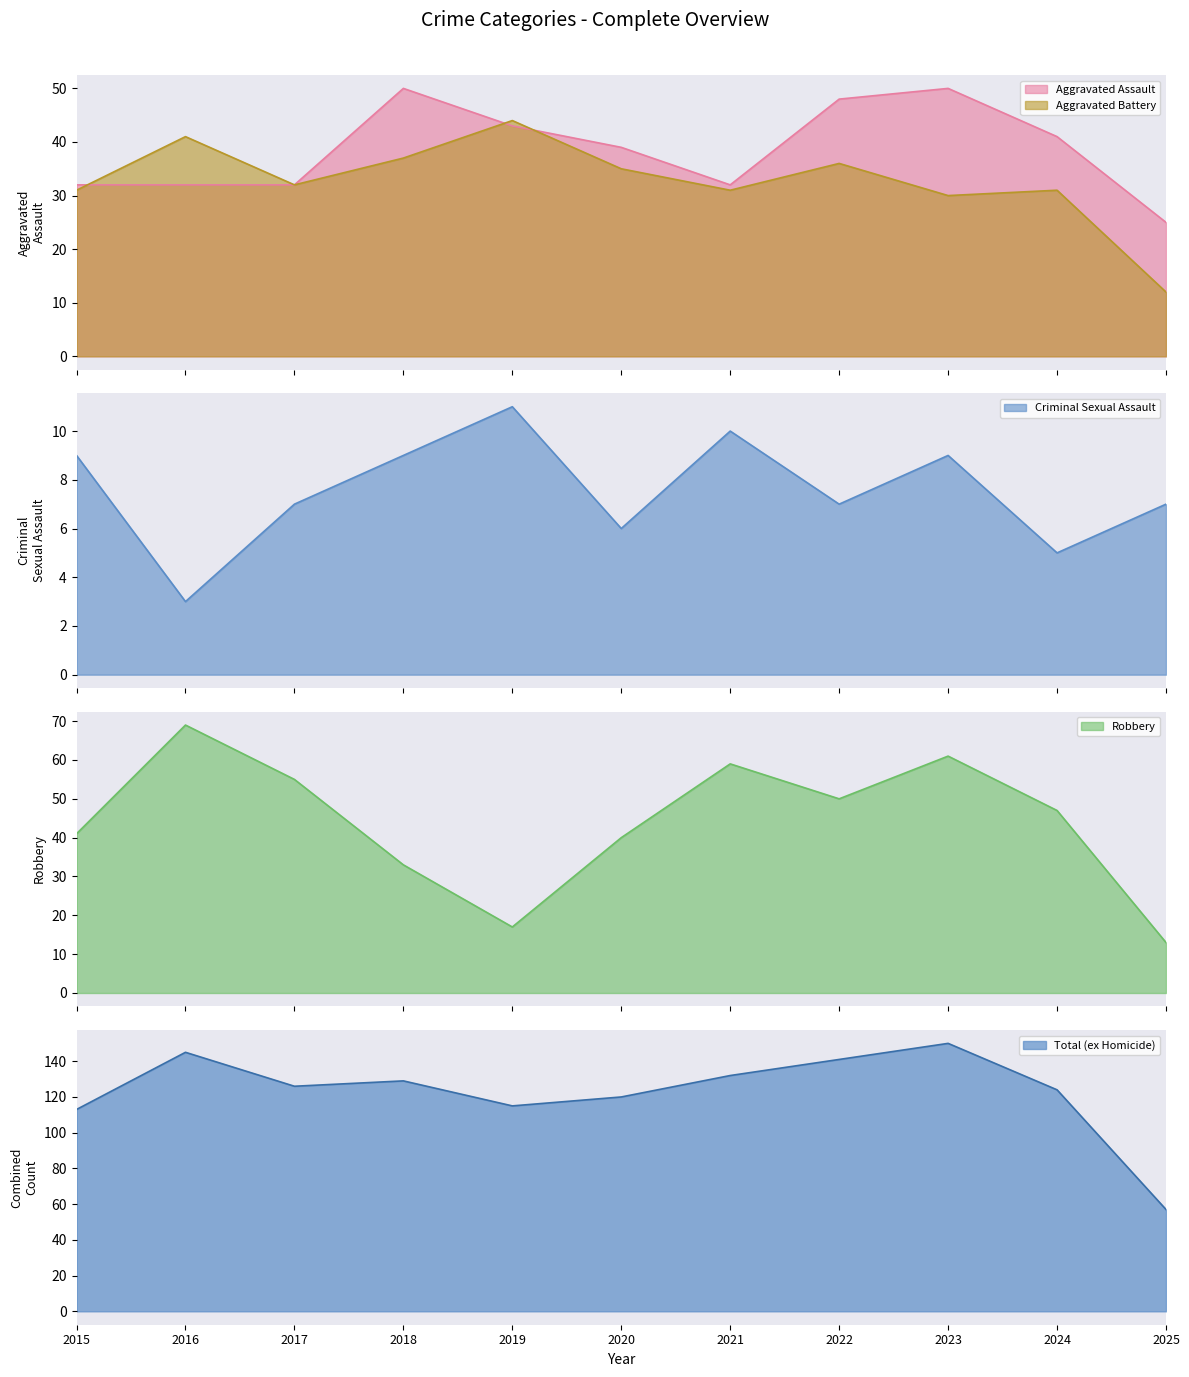

Where is Aggravated Battery nearest to the value 28?

2023